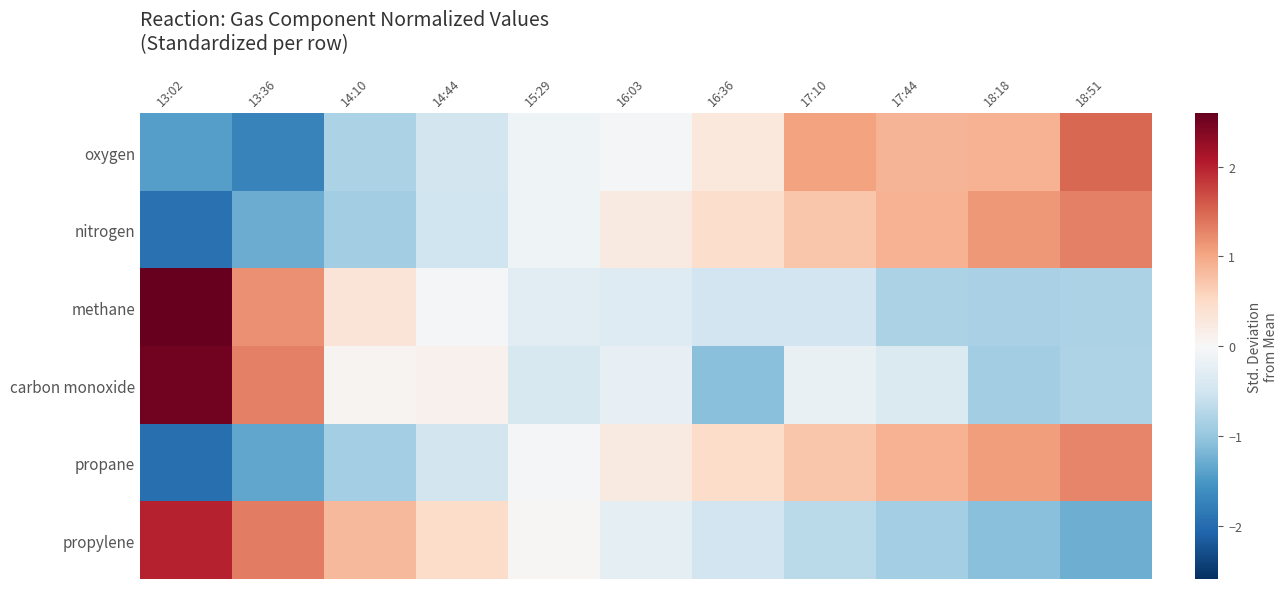

Reading left to right, what are all the values shown in this chart?

oxygen: 13:02=-1.4	13:36=-1.7	14:10=-0.8	14:44=-0.5	15:29=-0.1	16:03=-0.0	16:36=0.3	17:10=1.0	17:44=0.9	18:18=0.9	18:51=1.5
nitrogen: 13:02=-1.9	13:36=-1.3	14:10=-0.9	14:44=-0.5	15:29=-0.1	16:03=0.2	16:36=0.5	17:10=0.7	17:44=0.9	18:18=1.1	18:51=1.3
methane: 13:02=2.6	13:36=1.2	14:10=0.3	14:44=-0.0	15:29=-0.3	16:03=-0.3	16:36=-0.5	17:10=-0.5	17:44=-0.8	18:18=-0.8	18:51=-0.8
carbon monoxide: 13:02=2.5	13:36=1.3	14:10=0.1	14:44=0.1	15:29=-0.4	16:03=-0.2	16:36=-1.1	17:10=-0.2	17:44=-0.4	18:18=-0.9	18:51=-0.8
propane: 13:02=-1.9	13:36=-1.3	14:10=-0.9	14:44=-0.5	15:29=-0.1	16:03=0.2	16:36=0.5	17:10=0.7	17:44=0.9	18:18=1.1	18:51=1.3
propylene: 13:02=2.0	13:36=1.3	14:10=0.8	14:44=0.5	15:29=0.0	16:03=-0.2	16:36=-0.5	17:10=-0.7	17:44=-0.9	18:18=-1.1	18:51=-1.3